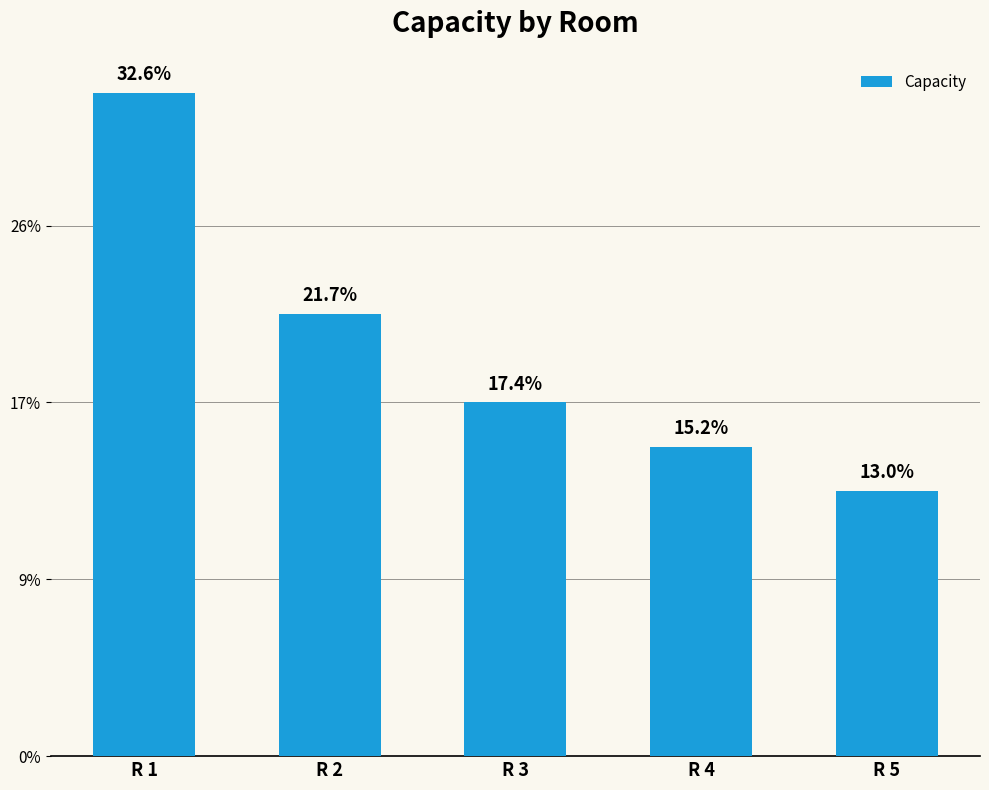

Rank the categories by value from highest to lowest.

R 1, R 2, R 3, R 4, R 5